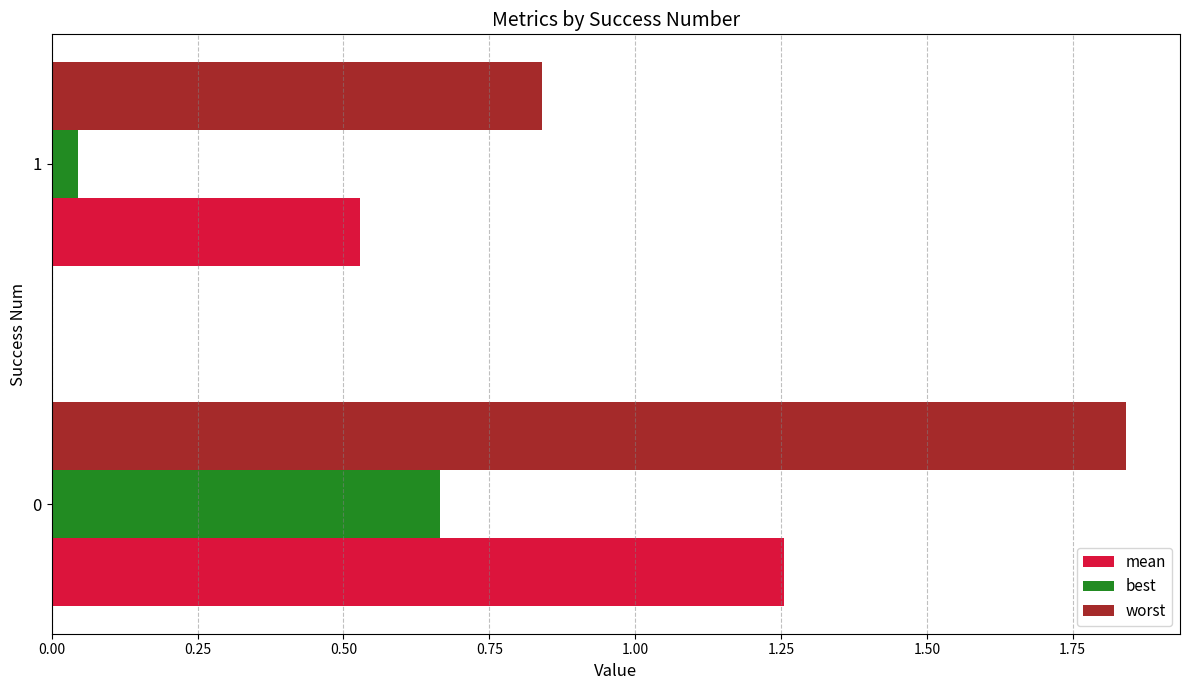

Which label corresponds to the smallest value in the chart?

1